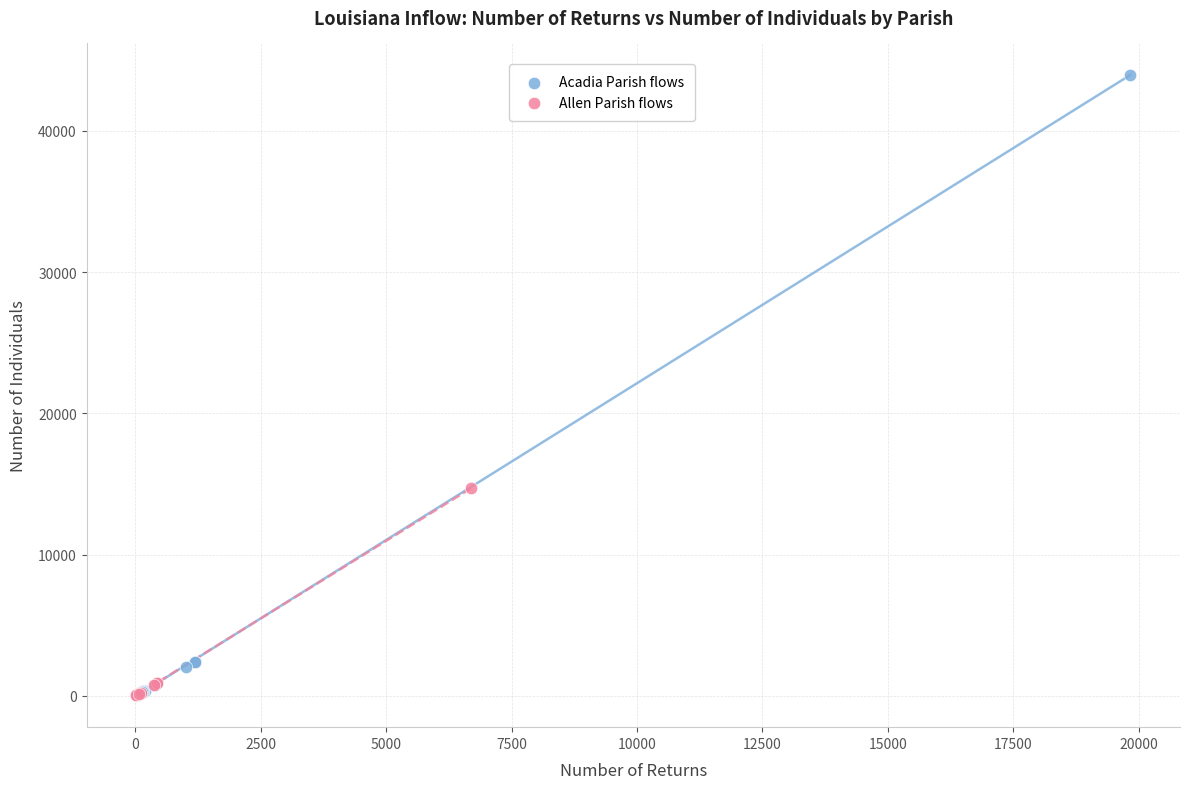

Which series reaches the maximum Y coordinate?

Acadia Parish flows